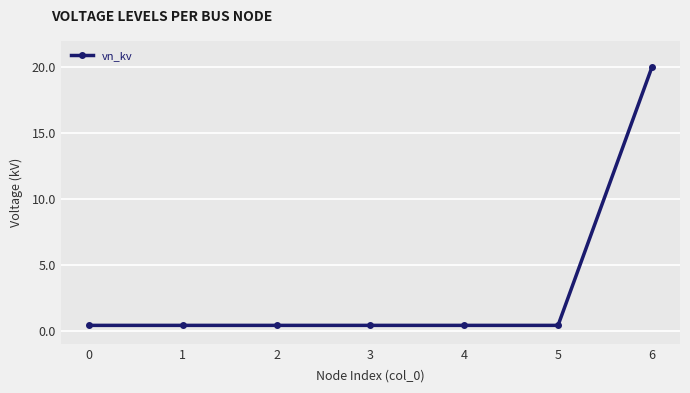

At which category does the chart reach its peak across all series?

6